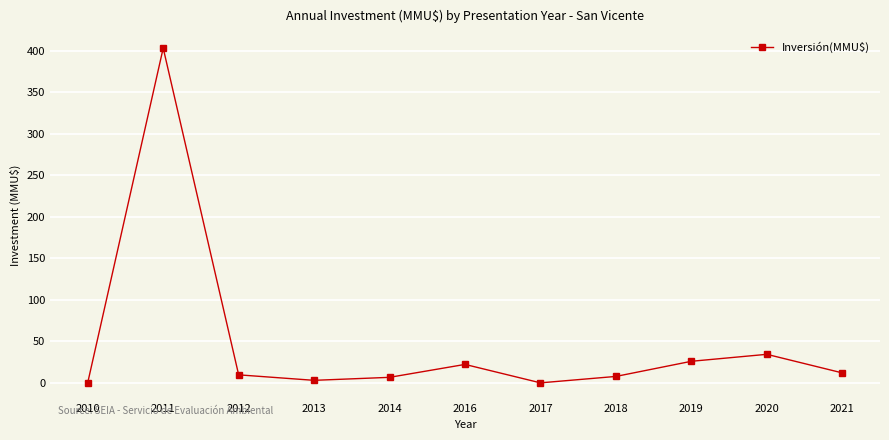

Approximately how many times larger is the value at 2018 compared to 2012?

0.8